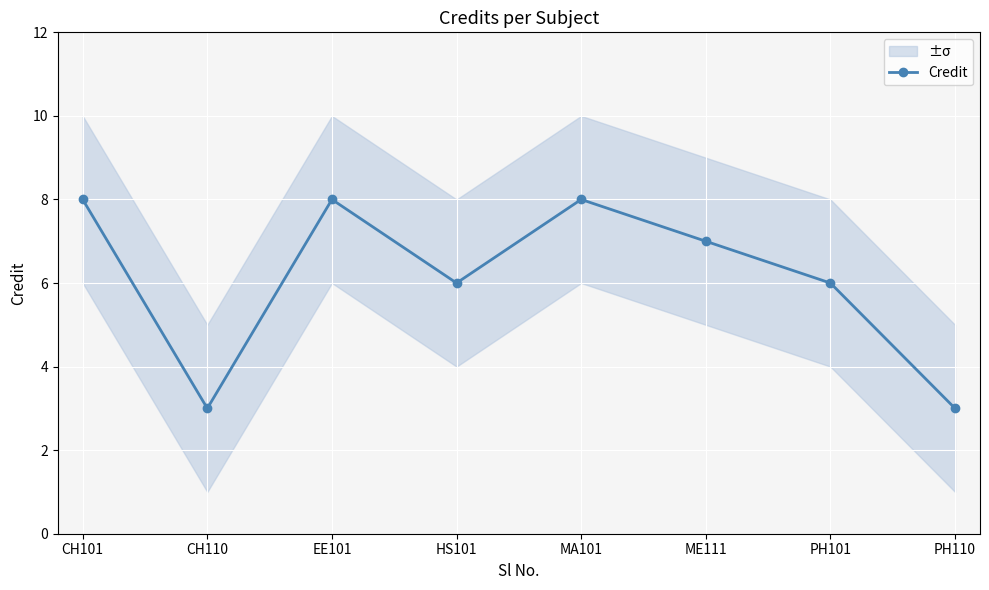

True or false: there are more than 2 points higher than both neighbors.

False